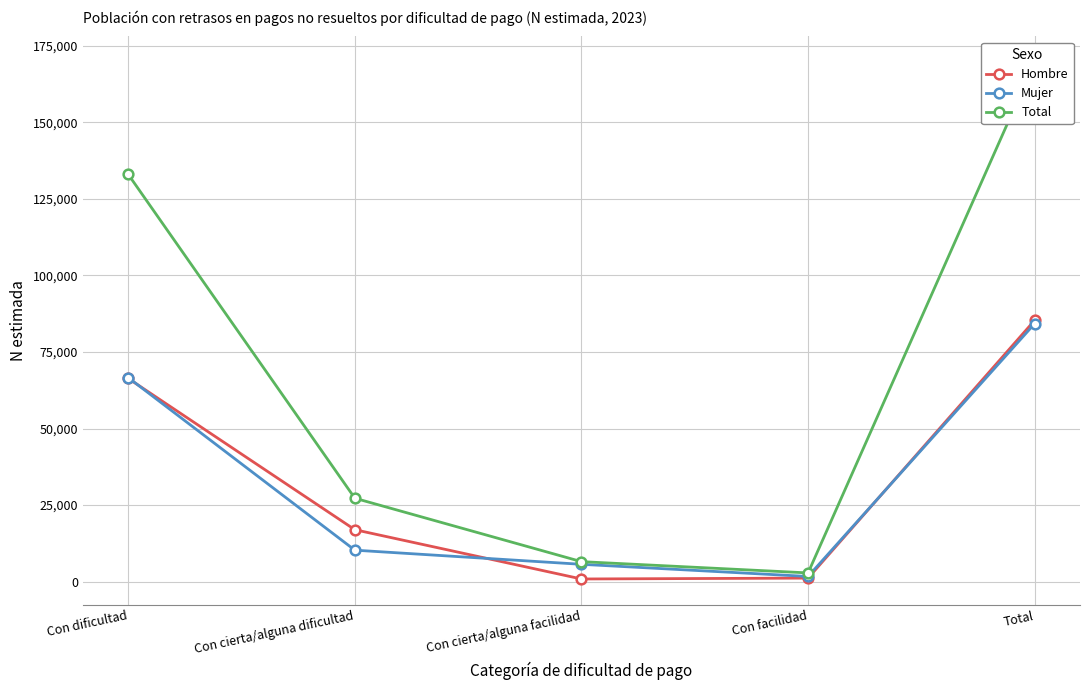

True or false: Total and Mujer intersect in this chart.

False